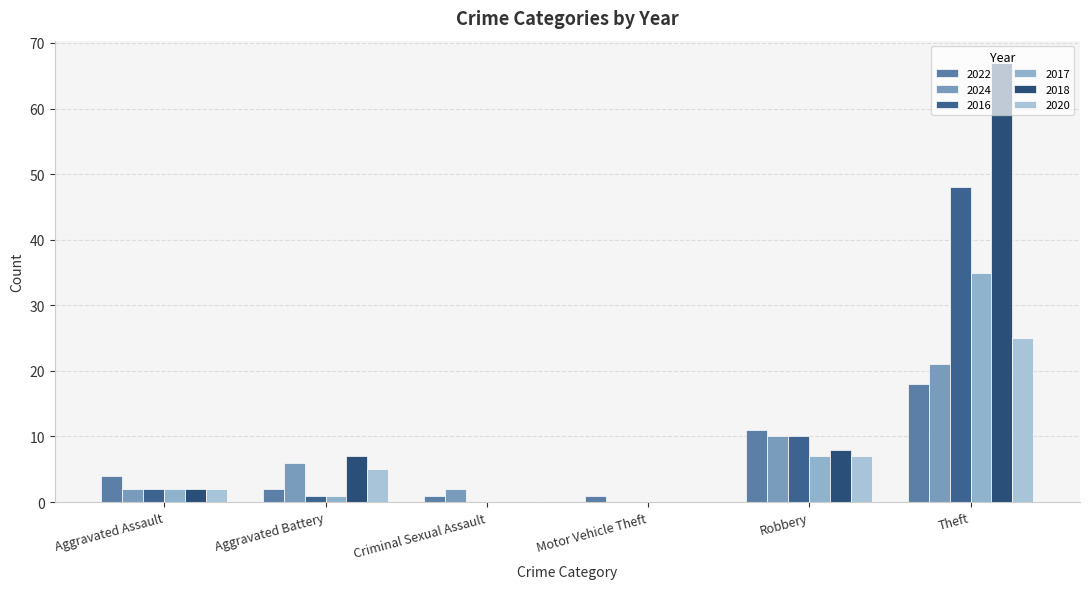

Reading right to left, transcribe all the data shown in this chart.

2022: Theft=18	Robbery=11	Motor Vehicle Theft=1	Criminal Sexual Assault=1	Aggravated Battery=2	Aggravated Assault=4
2024: Theft=21	Robbery=10	Motor Vehicle Theft=0	Criminal Sexual Assault=2	Aggravated Battery=6	Aggravated Assault=2
2016: Theft=48	Robbery=10	Motor Vehicle Theft=0	Criminal Sexual Assault=0	Aggravated Battery=1	Aggravated Assault=2
2017: Theft=35	Robbery=7	Motor Vehicle Theft=0	Criminal Sexual Assault=0	Aggravated Battery=1	Aggravated Assault=2
2018: Theft=67	Robbery=8	Motor Vehicle Theft=0	Criminal Sexual Assault=0	Aggravated Battery=7	Aggravated Assault=2
2020: Theft=25	Robbery=7	Motor Vehicle Theft=0	Criminal Sexual Assault=0	Aggravated Battery=5	Aggravated Assault=2